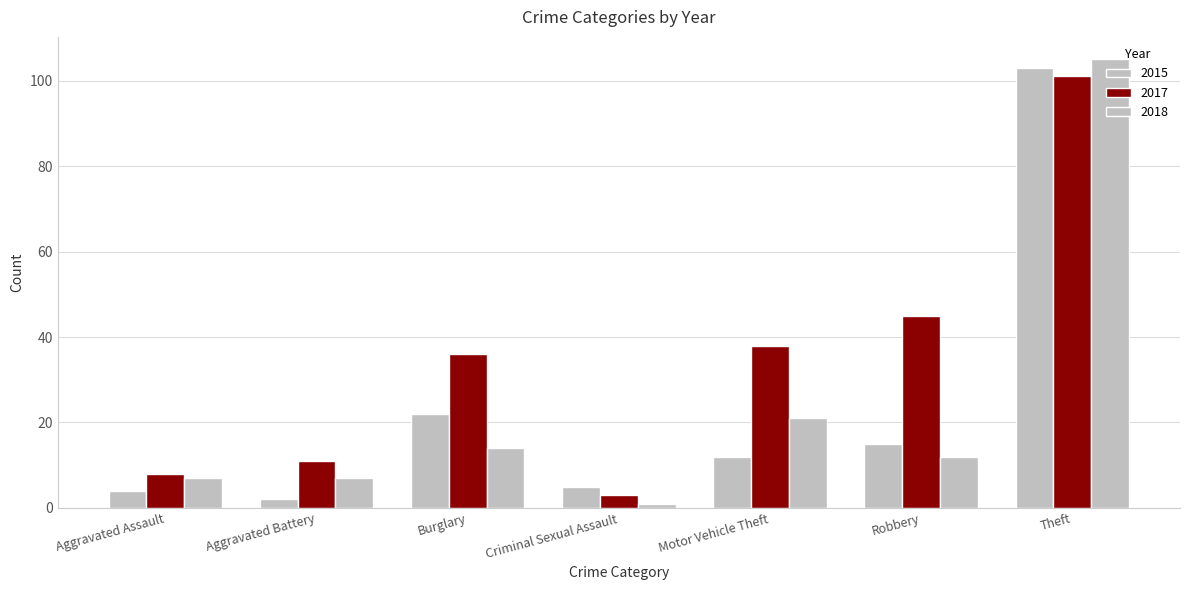

Which series changed the most between Aggravated Assault and Robbery?

2017